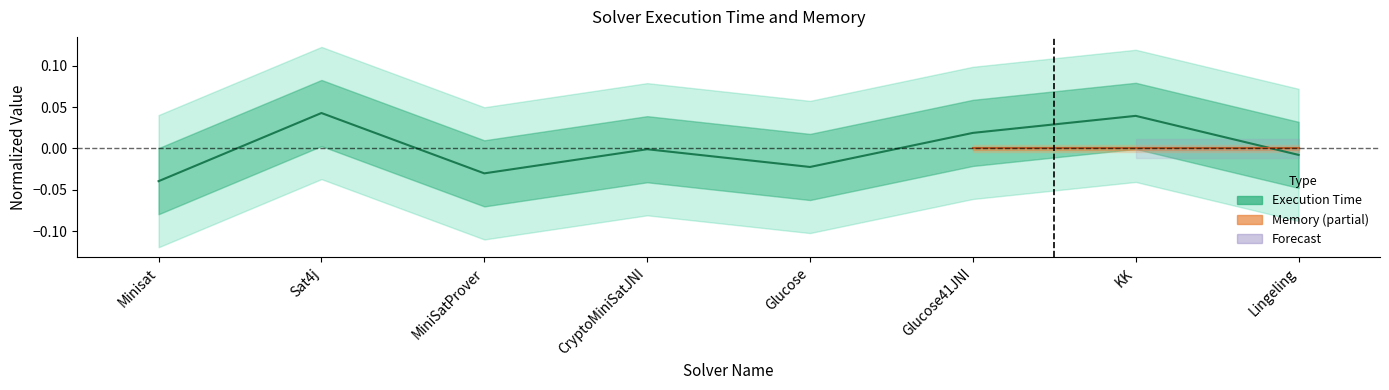

What is the label of the 3rd point from the left?

MiniSatProver